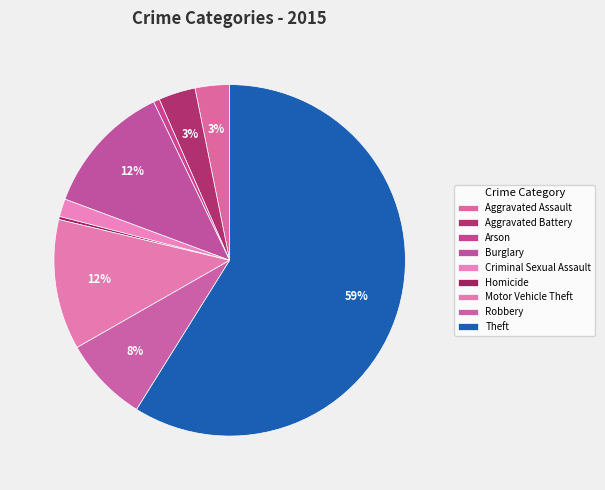

How many slices are in this pie chart?

9